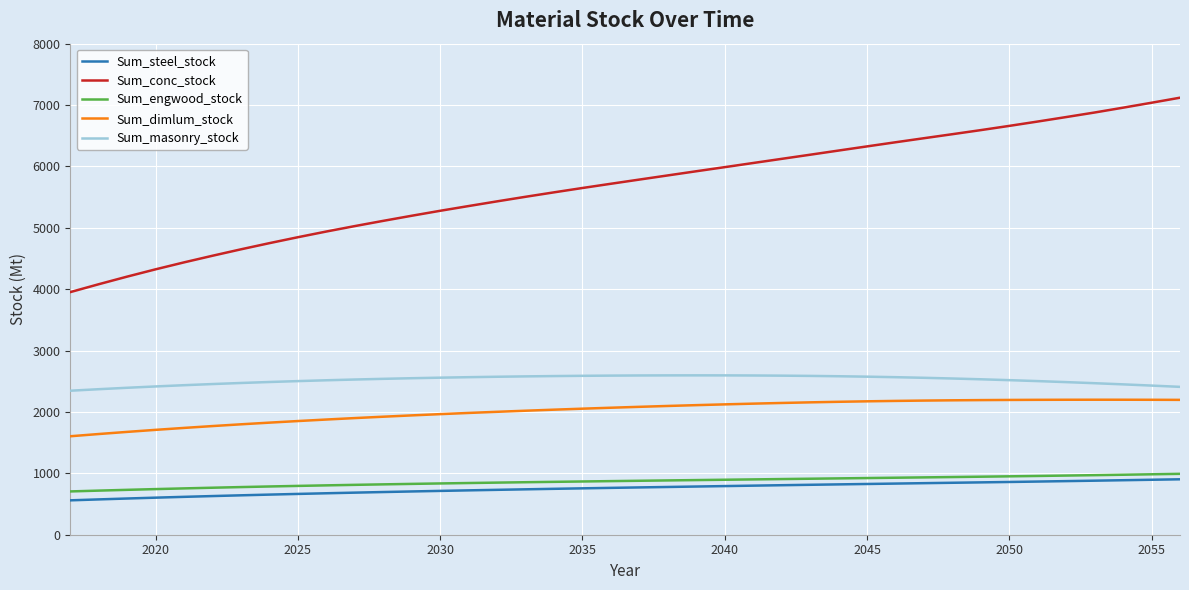

Which series has the largest range (max minus min)?

Sum_conc_stock